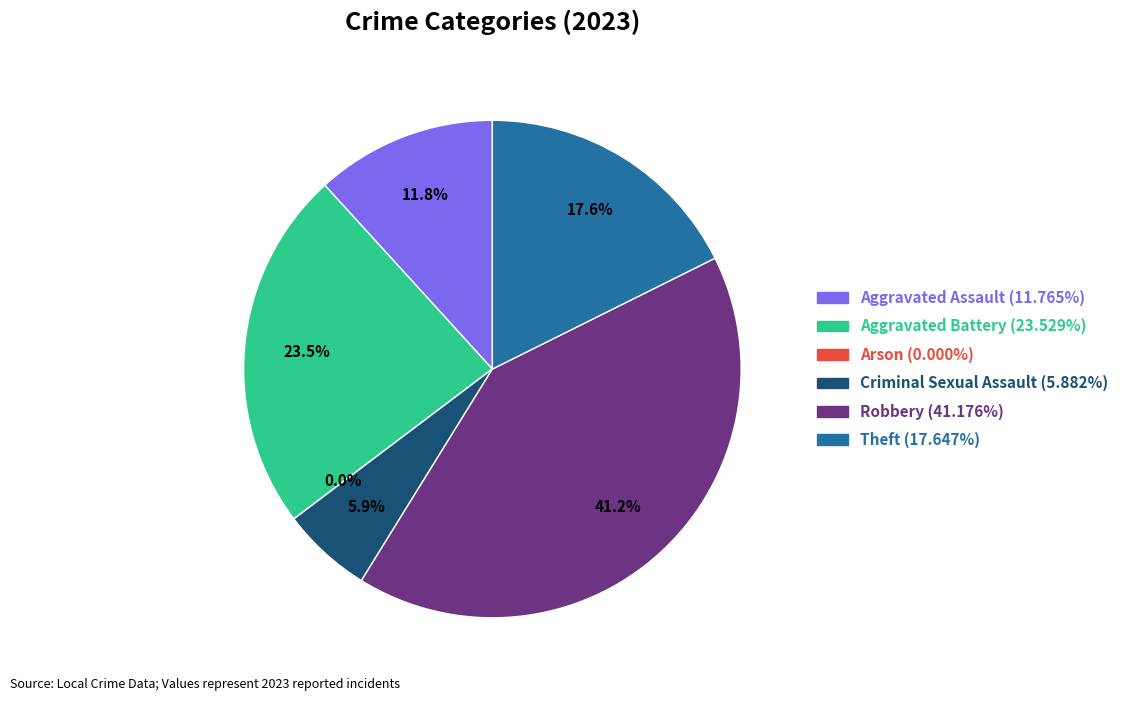

Which has a higher value, Aggravated Assault or Aggravated Battery?

Aggravated Battery